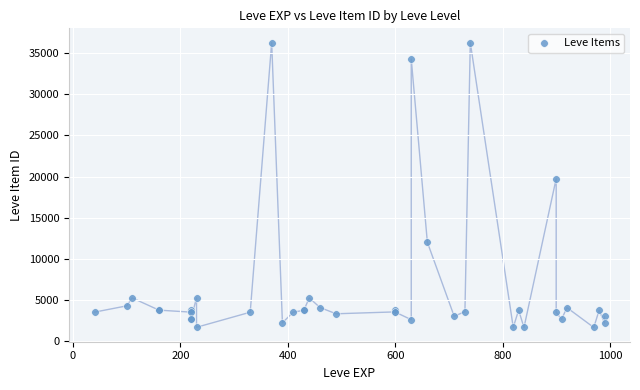

What Y value in the scatter plot is closest to 18967?

19744